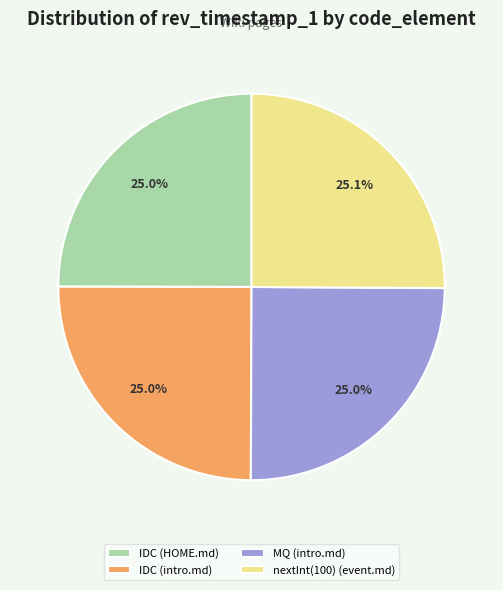

How many segments does this pie chart have?

4